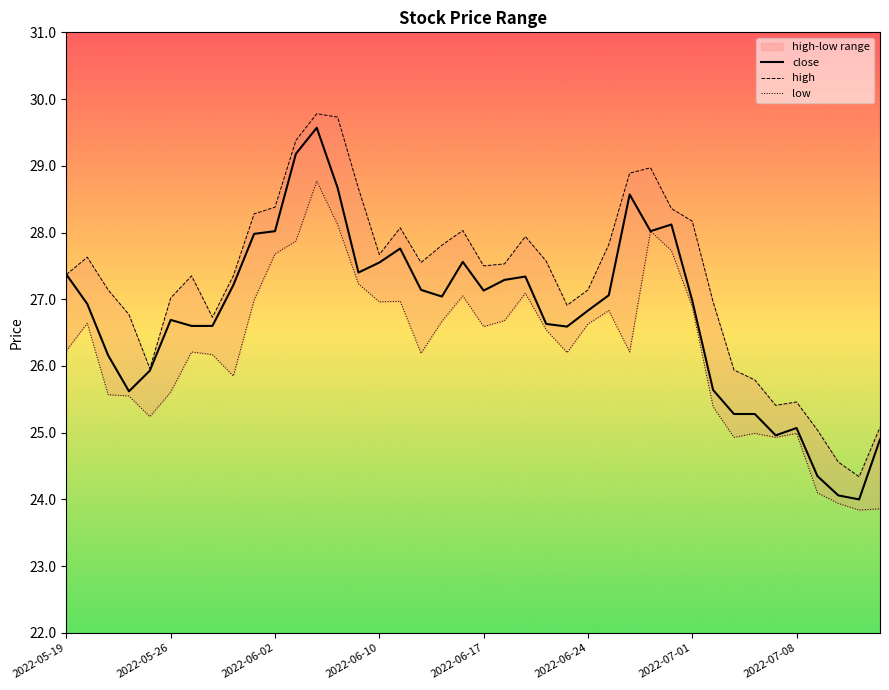

The value of close at 2022-07-08 is 25.1. True or false?

True